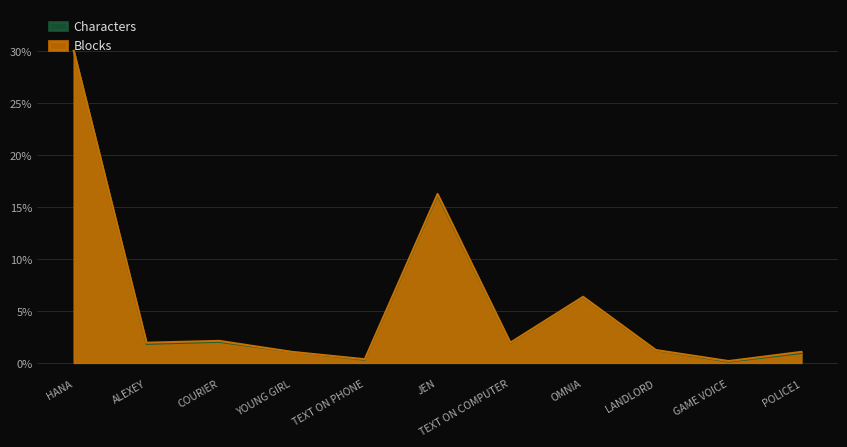

What are all the series names shown in the legend?

Characters, Blocks